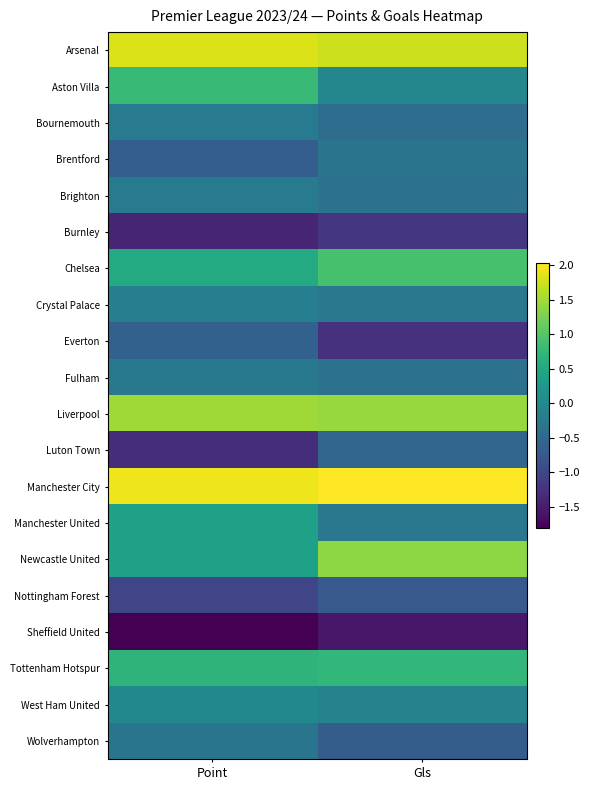

Which category has the highest value across all series?

Gls